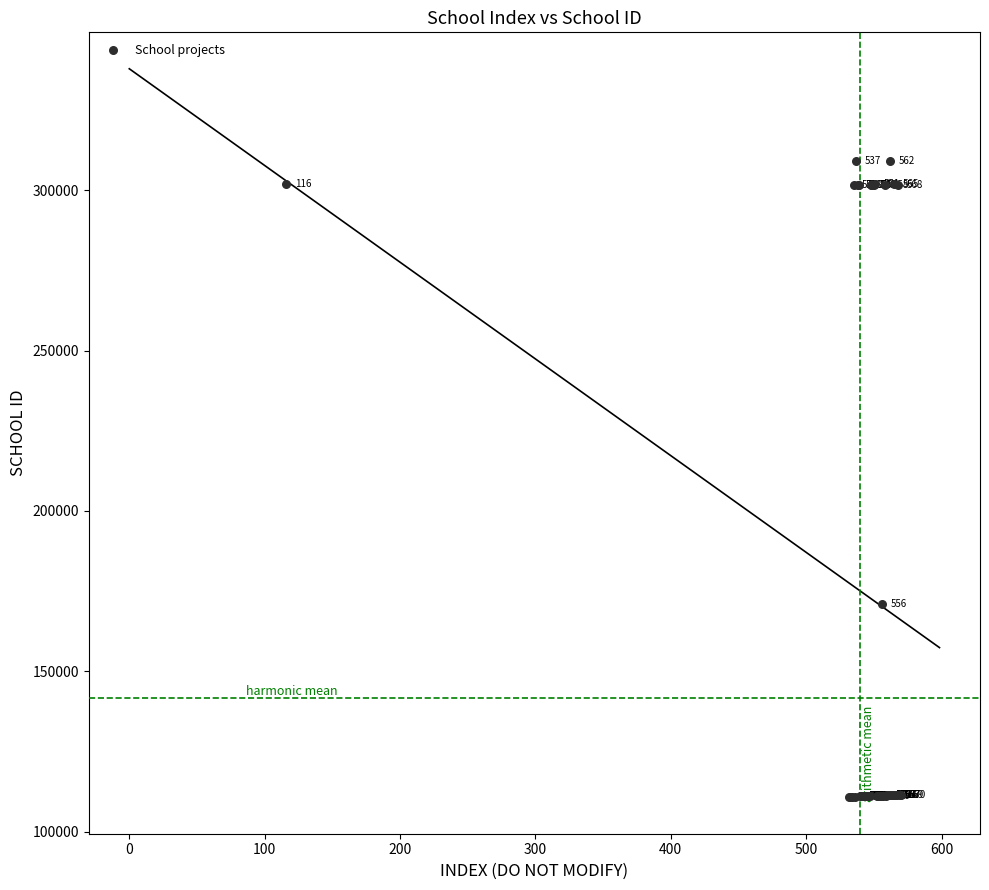

What Y value in the scatter plot is closest to 209971?

171004